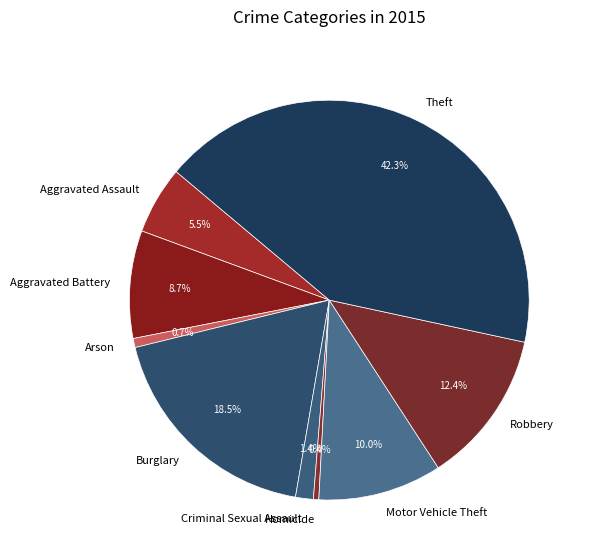

How many segments does this pie chart have?

9